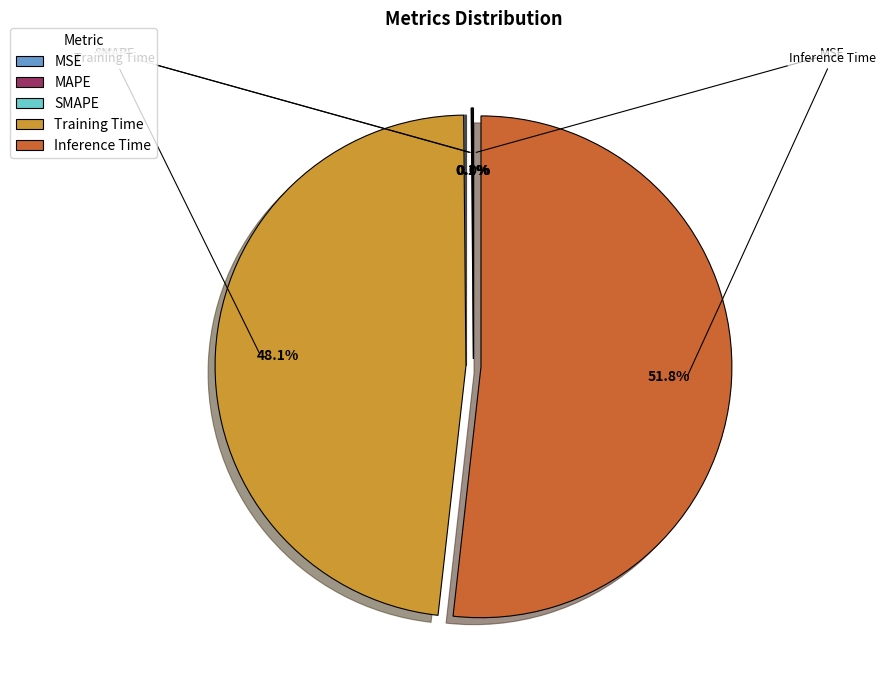

To the nearest percent, what is the difference between the largest and smallest slice percentages?

52%